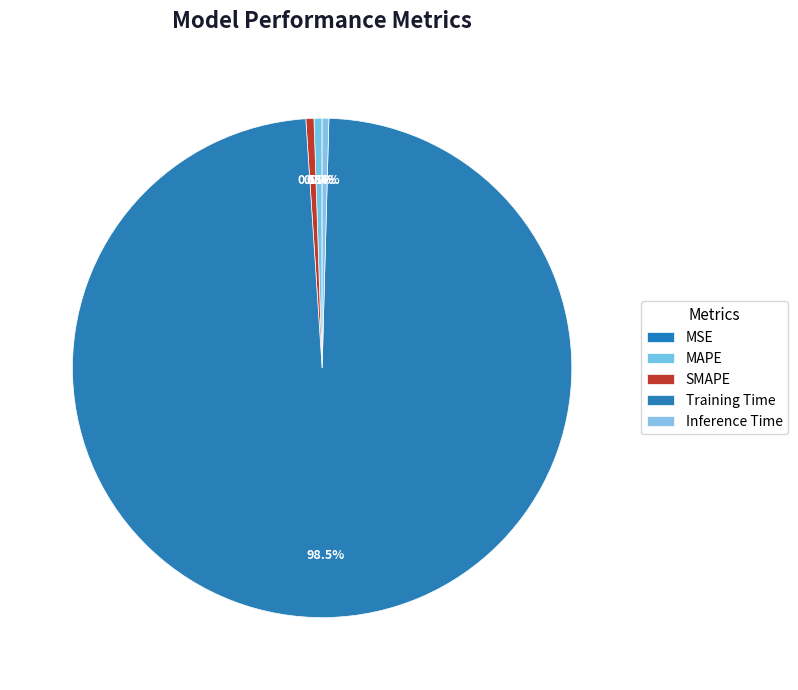

To the nearest percent, what is the average slice percentage?

20%